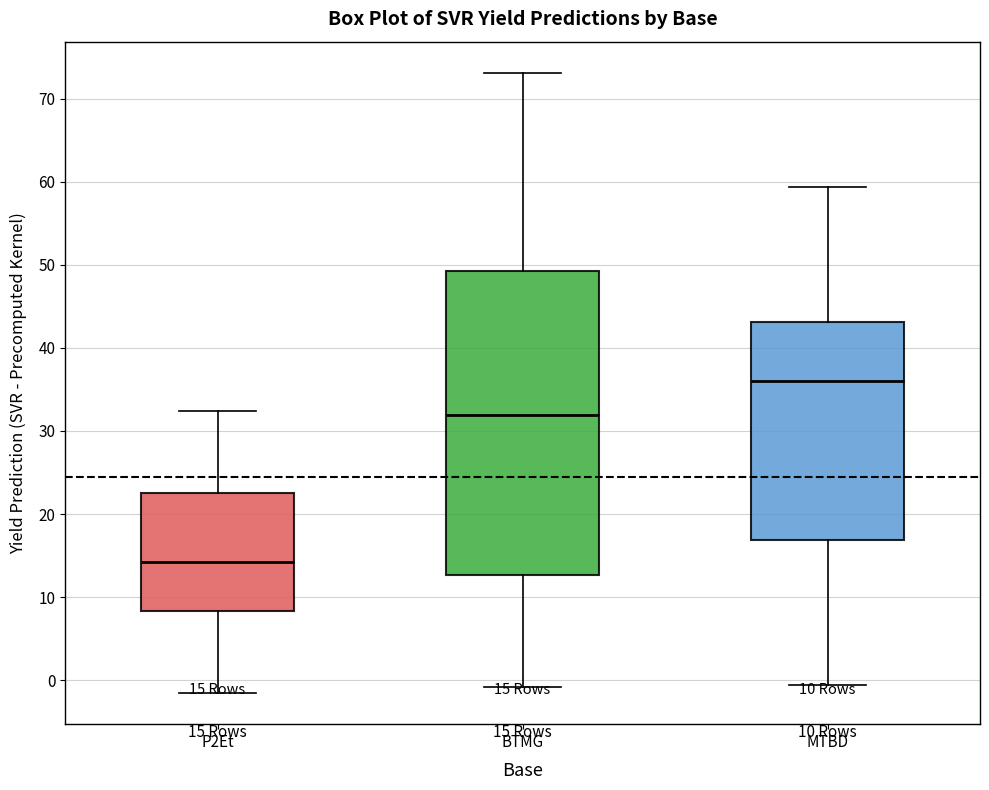

Which box is the tallest, from its lower edge to its upper edge?

BTMG